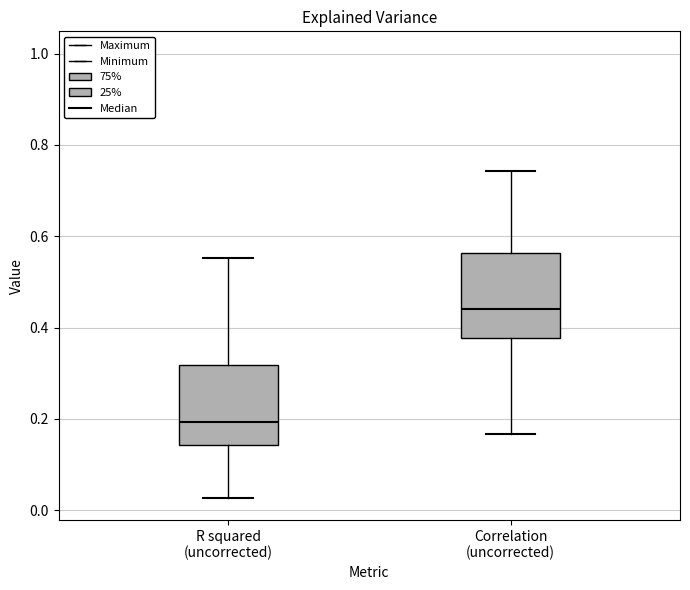

Reading left to right, transcribe this box plot: for each box, give where its median line is, the range the box spans, and where its two whiskers end, as read against the y-axis. The values are not printed on the chart, so give them approximately, as read against the axis.

R squared (uncorrected): median 0.20, box 0.14 to 0.32, whiskers 0.02 to 0.56
Correlation (uncorrected): median 0.44, box 0.38 to 0.56, whiskers 0.16 to 0.74